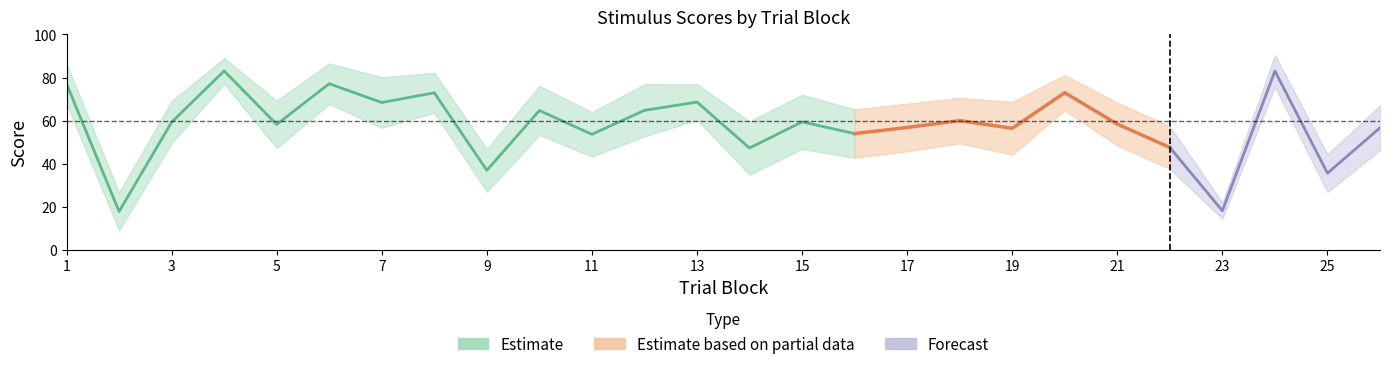

How many lines are shown in the chart?

3